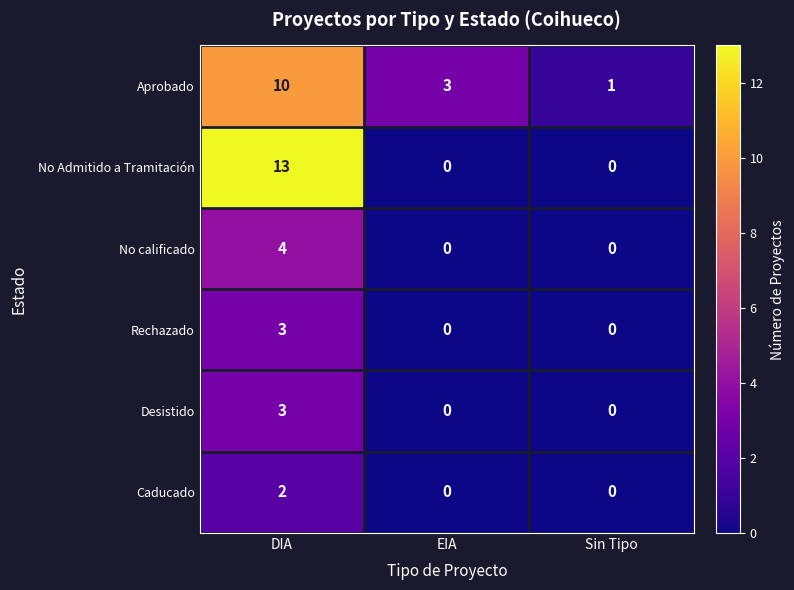

Which series has the largest total across all categories?

Aprobado